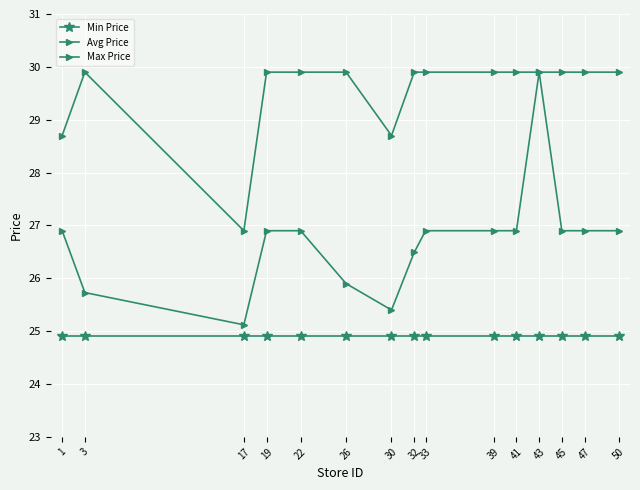

How many data points in Max Price are above 29?

12